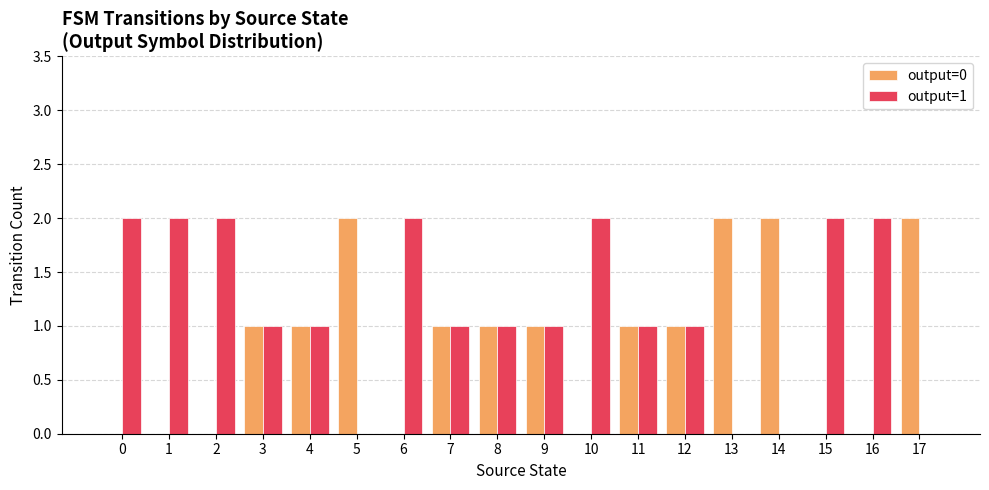

The output=1 series shows 1 at 8. True or false?

True